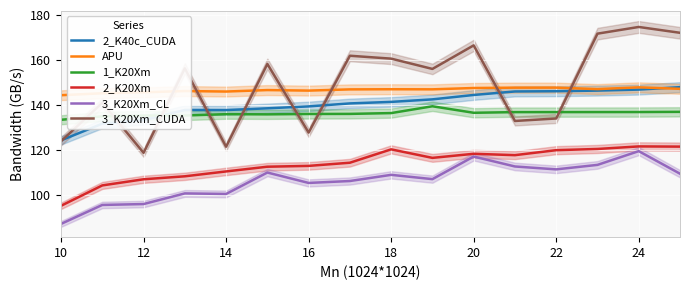

What value does the 2_K20Xm series have at 18?

120.4